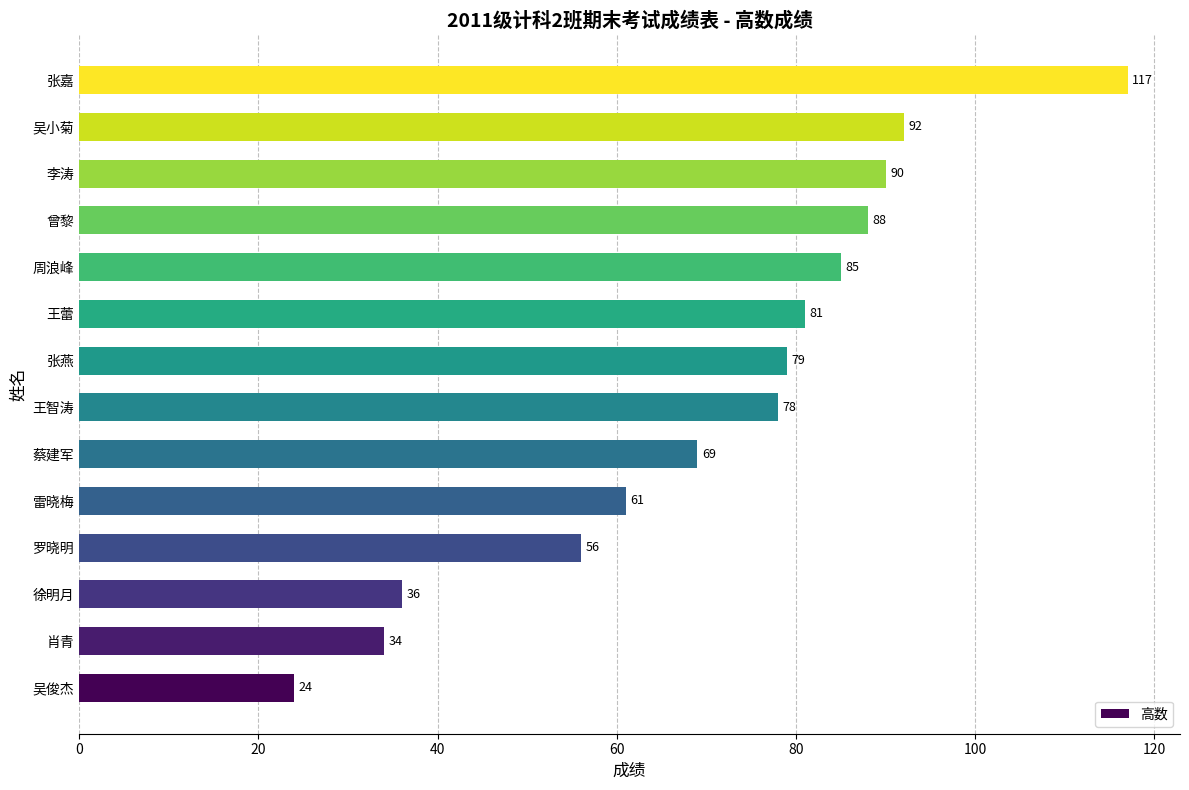

True or false: the data shows 24 at 吴俊杰.

True